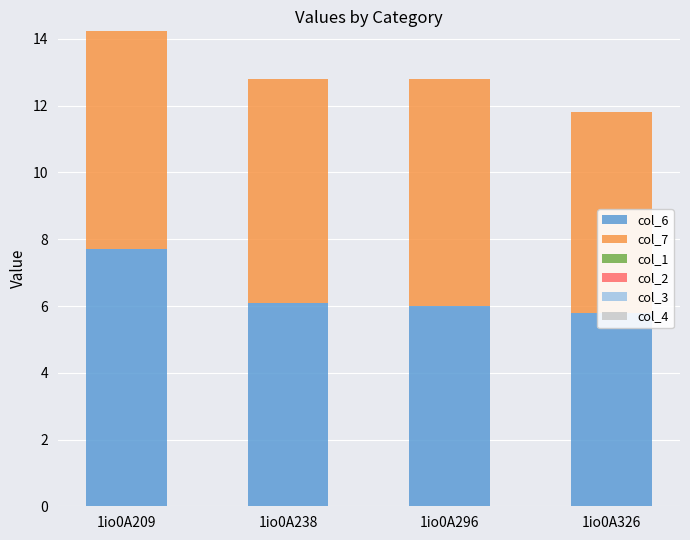

Reading left to right, list all the values displayed in this chart.

col_6: 7.7	6.1	6.0	5.8
col_7: 6.5	6.7	6.8	6.0
col_1: 0.0	0.0	0.0	0.0
col_2: 0.0	0.0	0.0	0.0
col_3: 0.0	0.0	0.0	0.0
col_4: 0.0	0.0	0.0	0.0